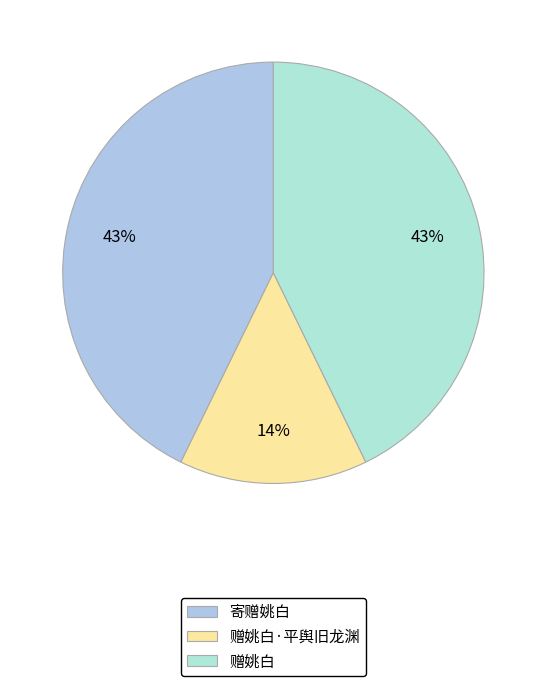

True or false: 赠姚白 accounts for 34% of the total.

False